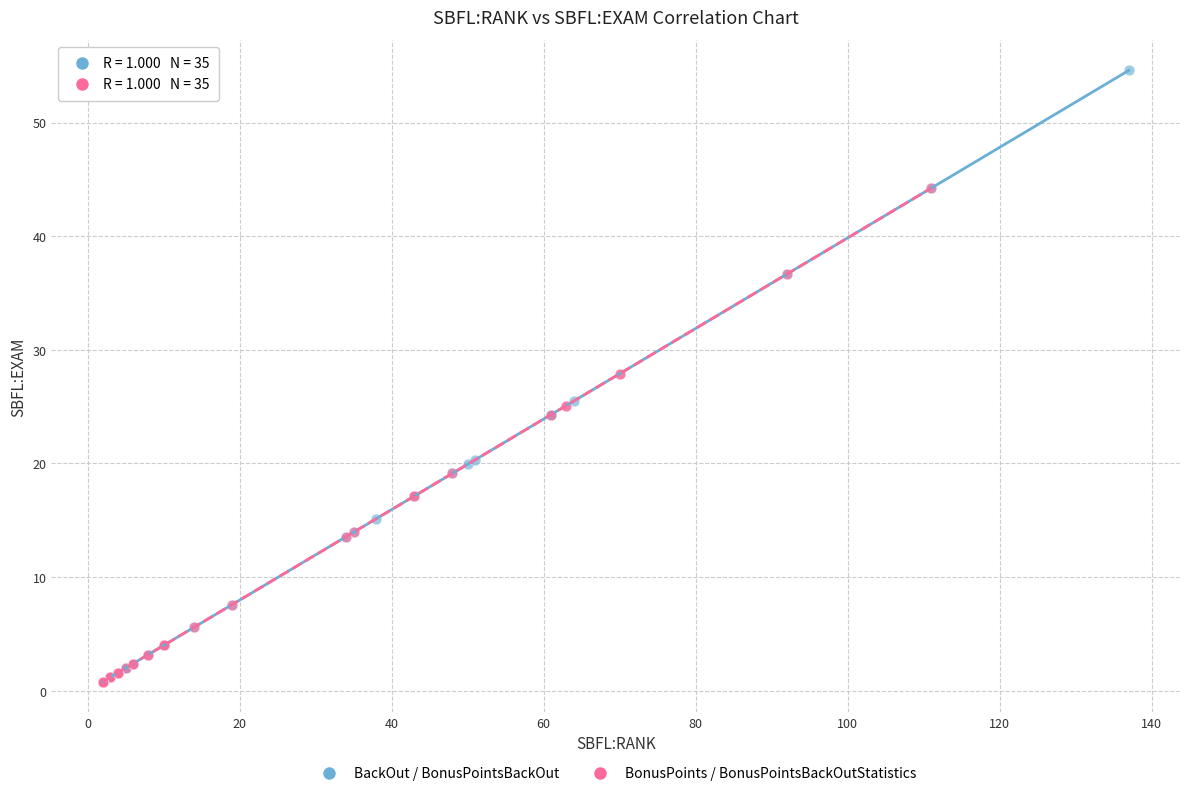

Which series contains the highest Y value?

BackOut / BonusPointsBackOut